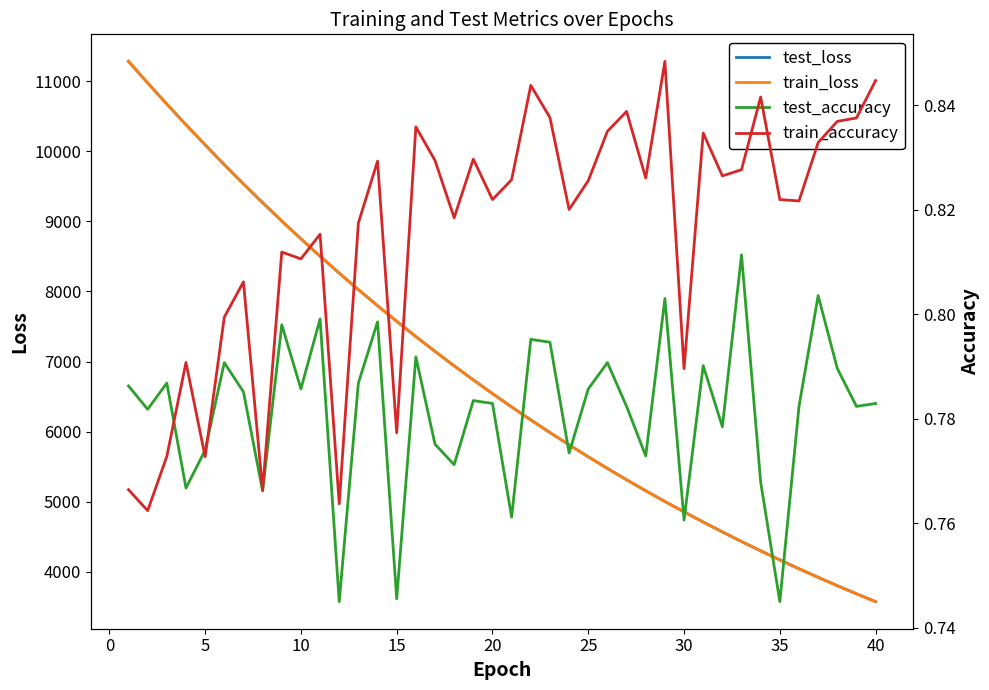

What is the maximum value for train_loss?

11281.8